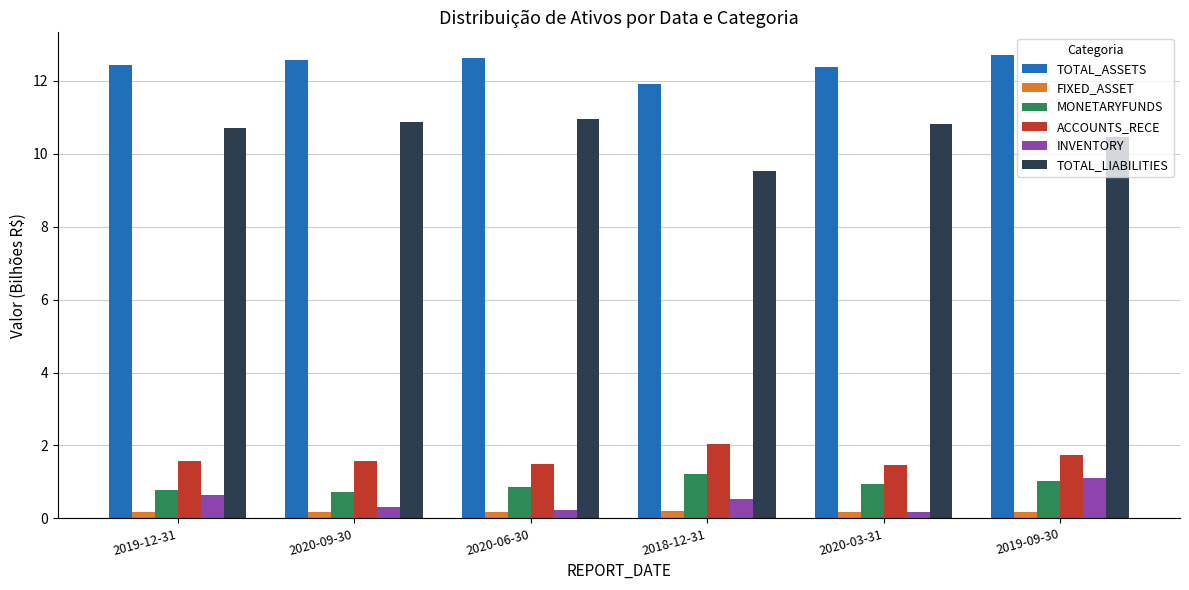

Does the chart contain stacked bars?

No